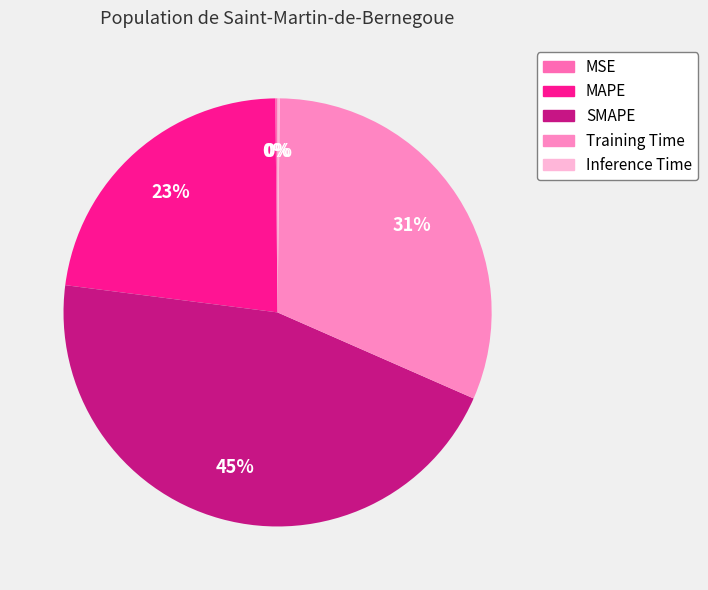

To the nearest percent, what is the difference between the MAPE and Training Time slice percentages?

9%